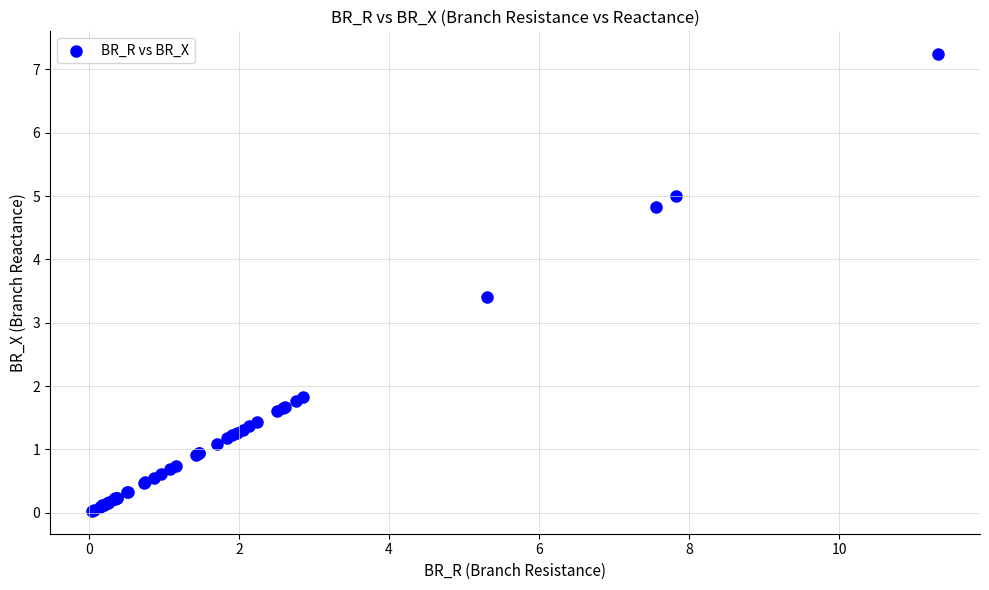

What Y value in the scatter plot is closest to 3?

3.4